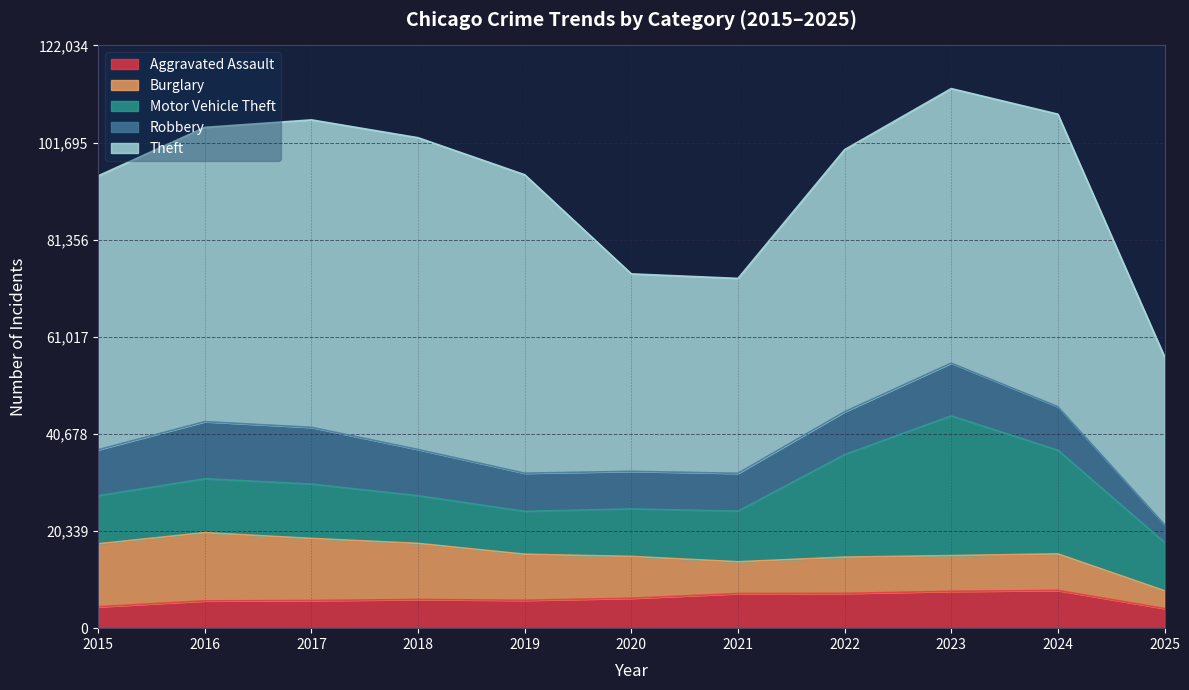

Reading left to right, transcribe all the data shown in this chart.

Aggravated Assault: 4480	5713	5793	6002	5842	6265	7242	7281	7712	7903	4115
Burglary: 13184	14289	13001	11747	9639	8758	6661	7594	7485	7652	3720
Motor Vehicle Theft: 10068	11285	11380	9985	8978	9962	10605	21472	29255	21708	10129
Robbery: 9638	11960	11881	9681	7995	7855	7920	8964	11052	9119	3746
Theft: 57353	61625	64386	65290	62498	41350	40820	54899	57491	61259	35157